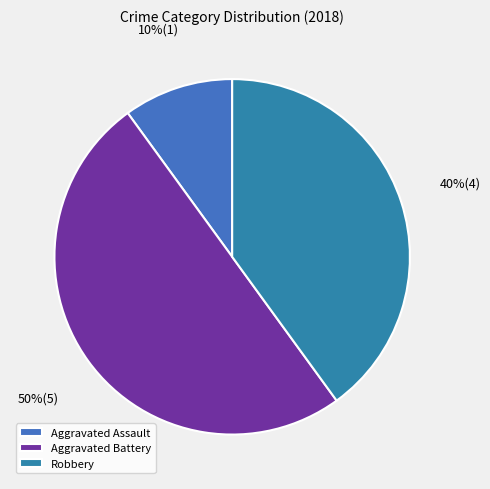

Approximately how many times larger is the value at Robbery compared to Aggravated Battery?

0.8